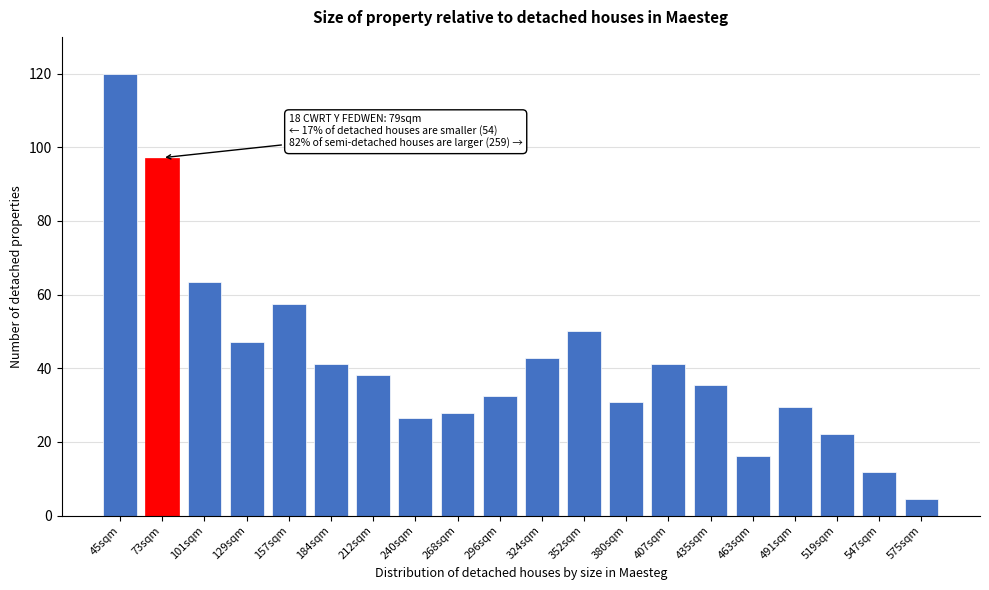

Reading left to right, list all the values displayed in this chart.

45sqm=120.0	73sqm=97.2	101sqm=63.3	129sqm=47.1	157sqm=57.4	184sqm=41.2	212sqm=38.3	240sqm=26.5	268sqm=28.0	296sqm=32.4	324sqm=42.7	352sqm=50.1	380sqm=30.9	407sqm=41.2	435sqm=35.3	463sqm=16.2	491sqm=29.4	519sqm=22.1	547sqm=11.8	575sqm=4.4